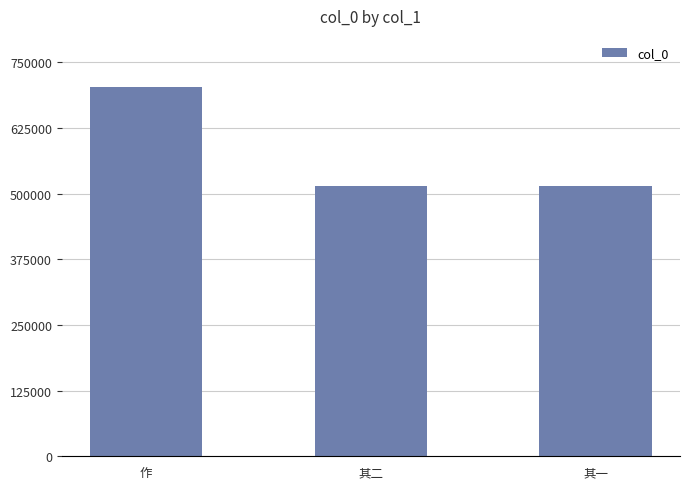

Is it true that the value at 其一 is 513595?

True